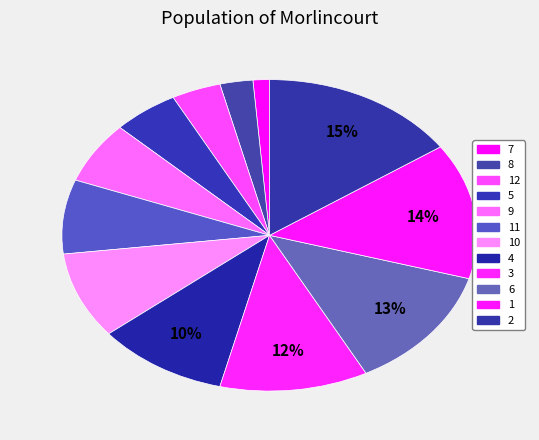

Does any single category account for the majority?

No